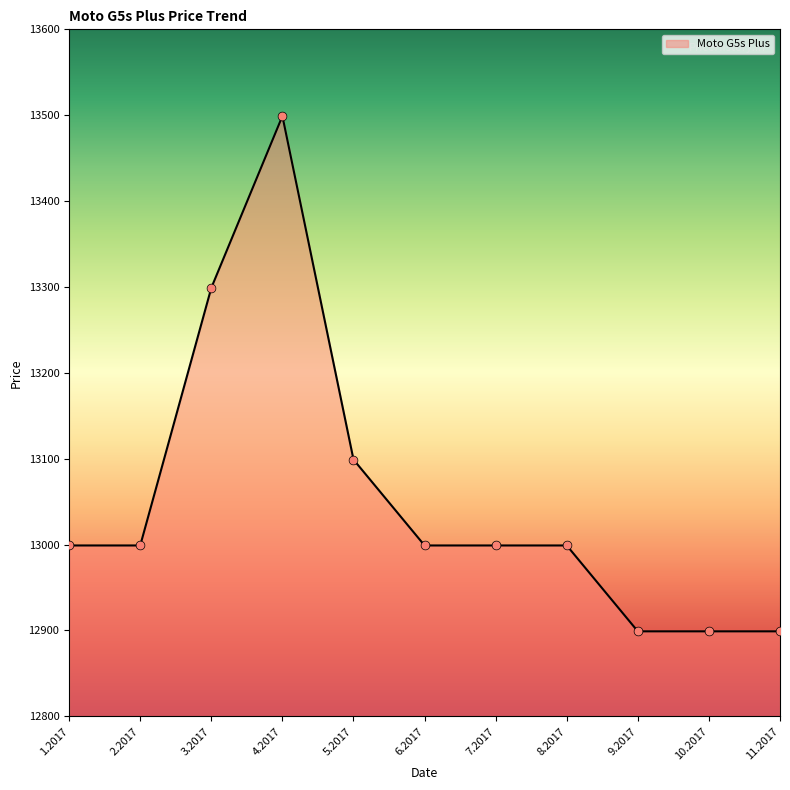

What is the ratio of the value at 7.2017 to the value at 9.2017?

1.0